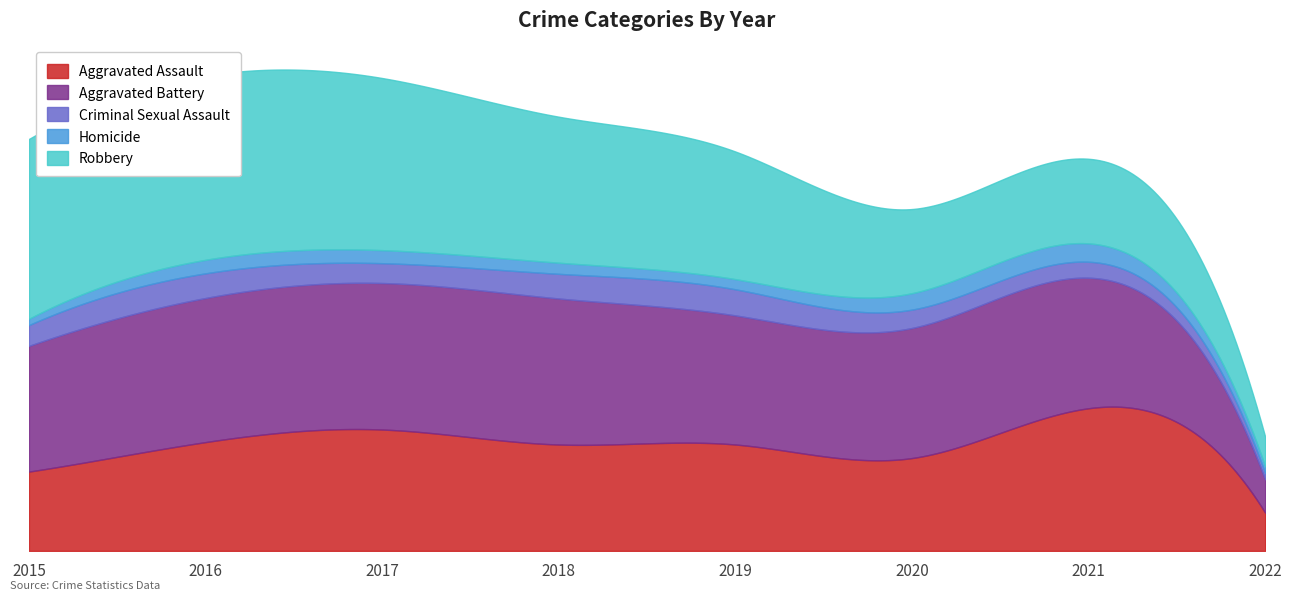

Count the Aggravated Assault values in the range 192 to 251.

5